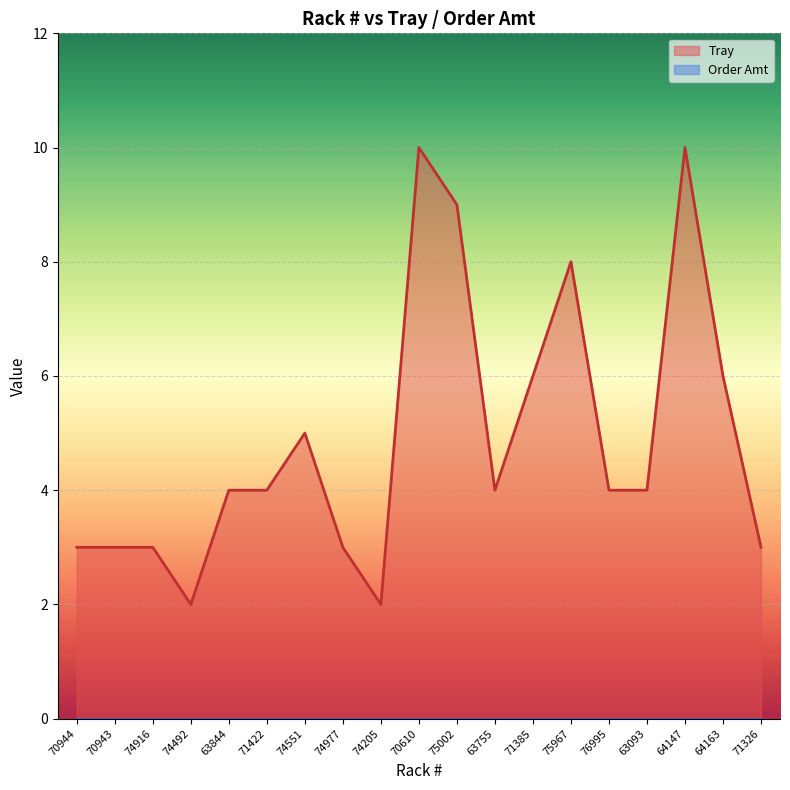

Rank the categories by value from highest to lowest.

70610, 64147, 75002, 75967, 71385, 64163, 74551, 63844, 71422, 63755, 76995, 63093, 70944, 70943, 74916, 74977, 71326, 74492, 74205